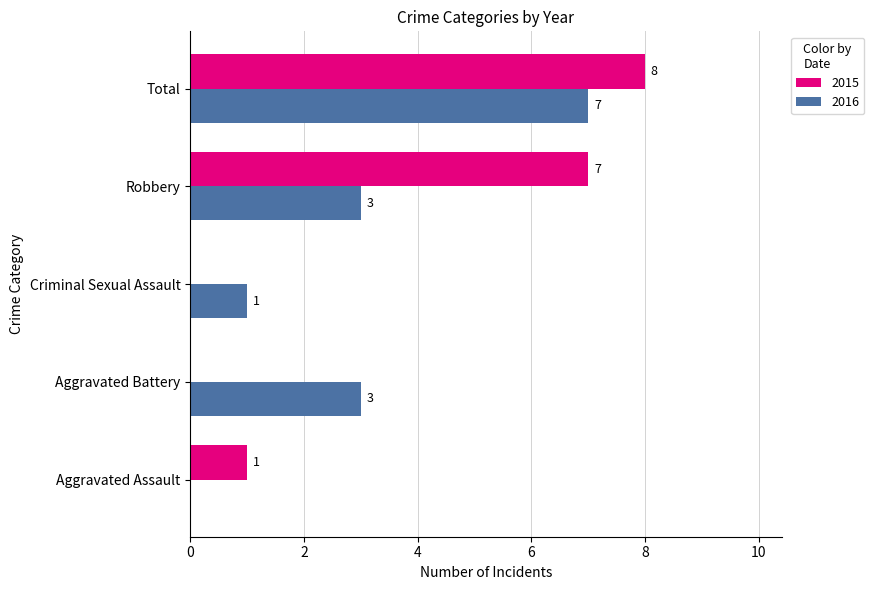

Which label corresponds to the largest value in the chart?

Total